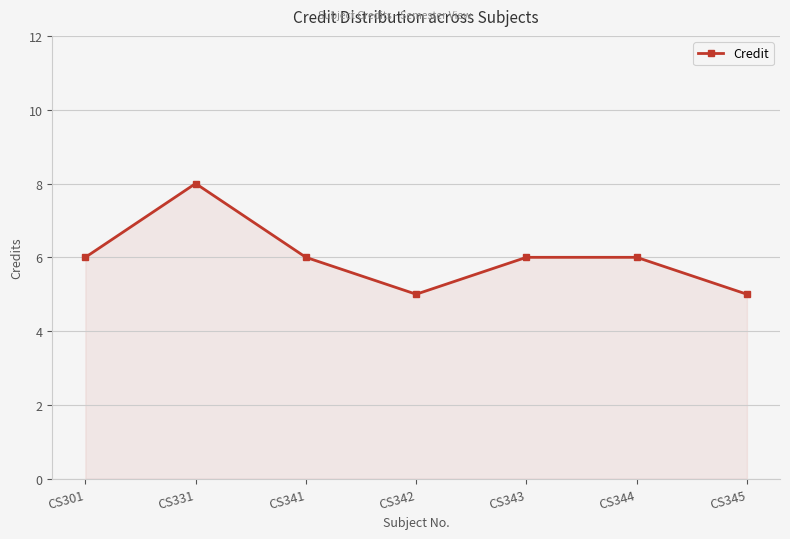

What is the minimum value shown in the chart?

5